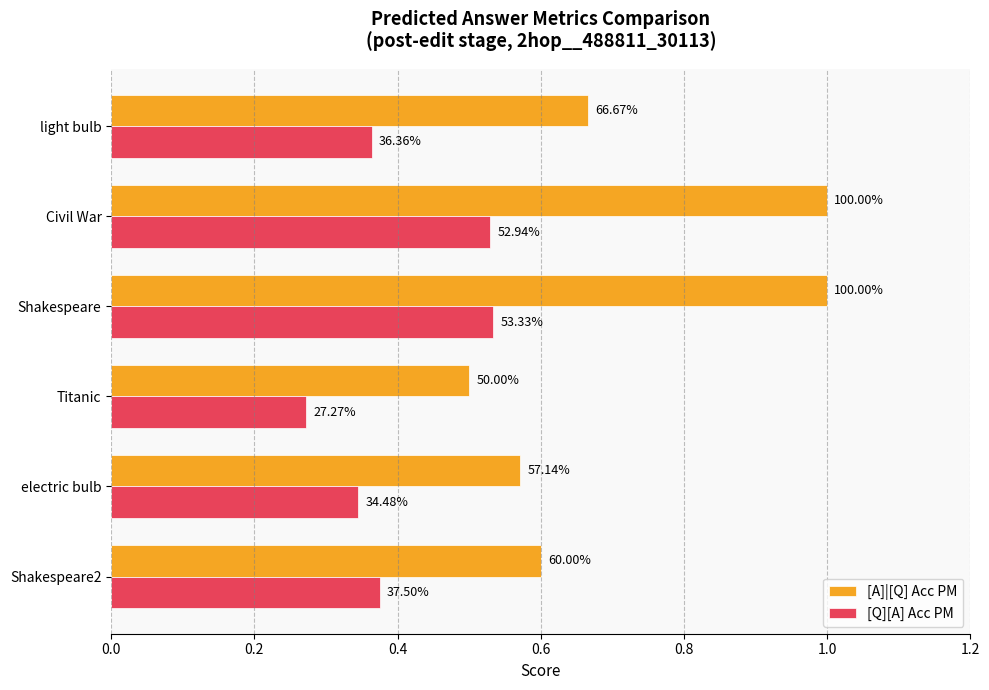

How many [A]|[Q] Acc PM values are between 0 and 1?

6